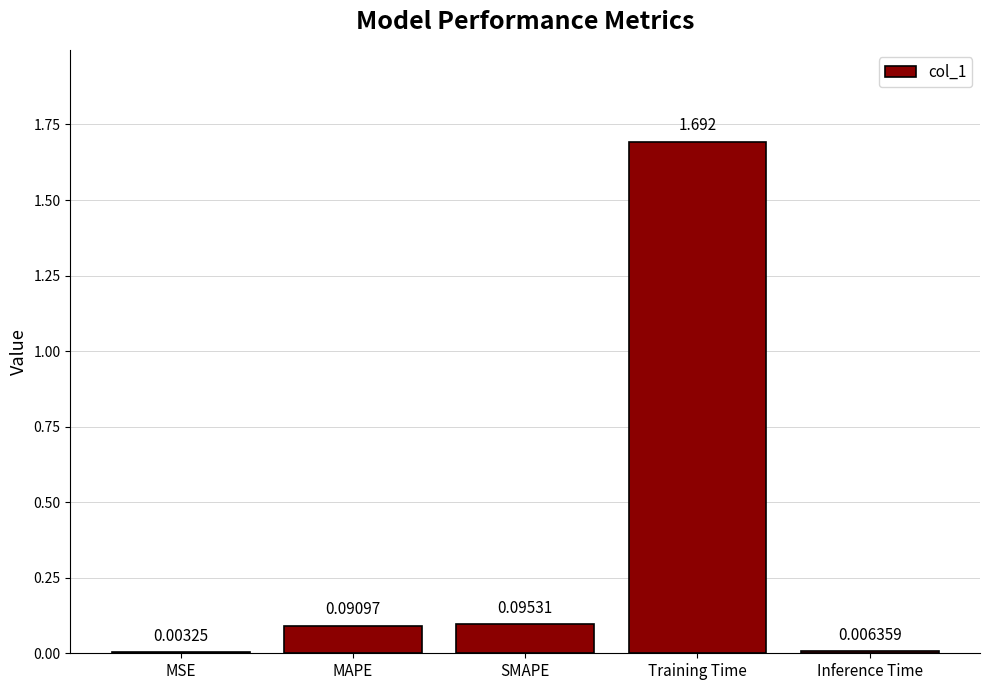

Where is the data nearest to the value 0?

MSE